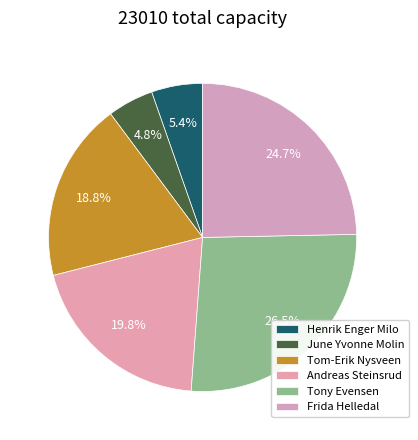

What percentage is the Andreas Steinsrud slice, to the nearest percent?

20%